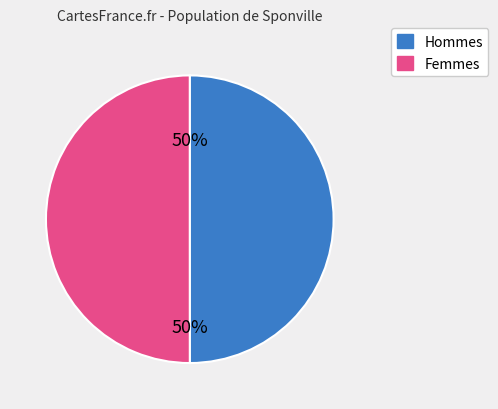

Approximately how many times larger is the value at Hommes compared to Femmes?

1.0